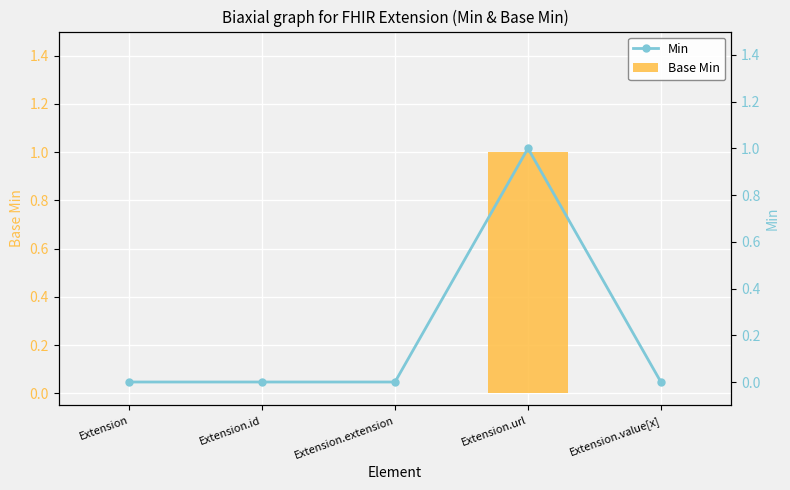

Does the chart contain any negative values?

No